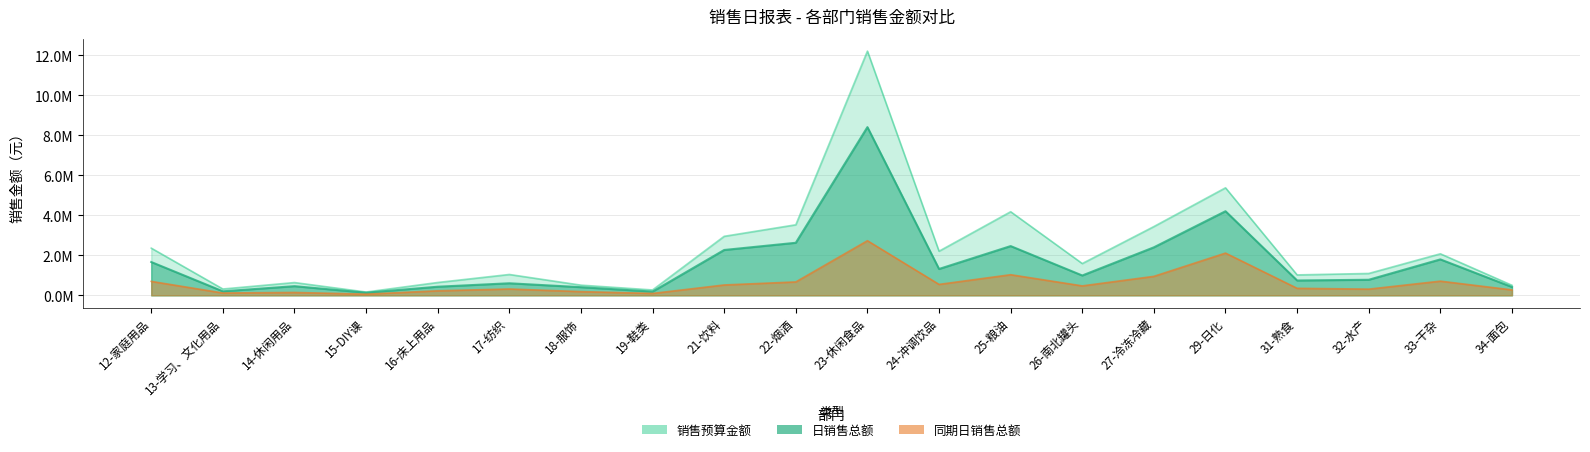

What position from the right is 32-水产?

3